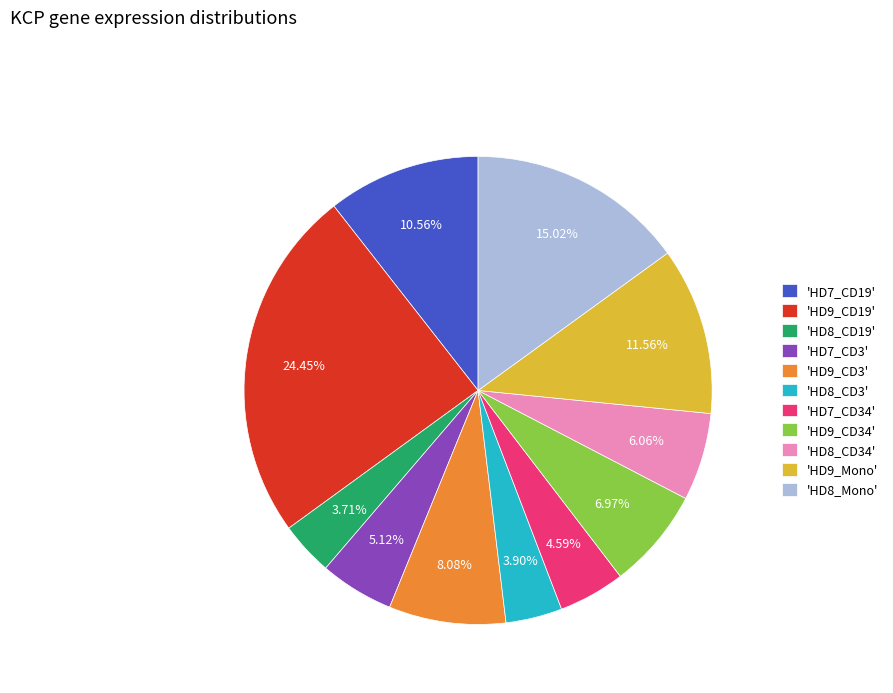

Is the sum of 'HD8_Mono' and 'HD9_CD19' greater than half?

No